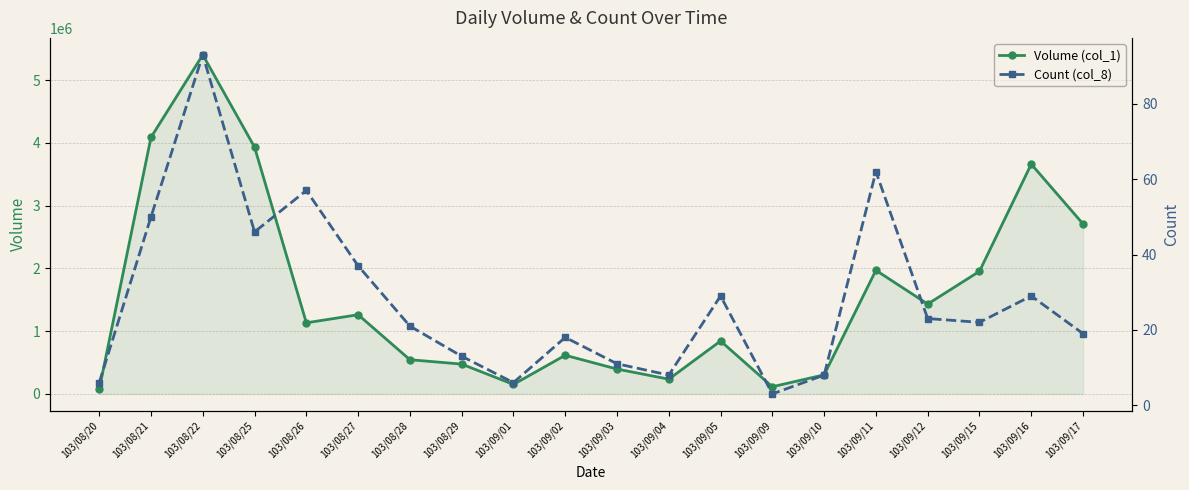

What is the difference between the maximum and minimum values in the Volume (col_1) series?

5330000